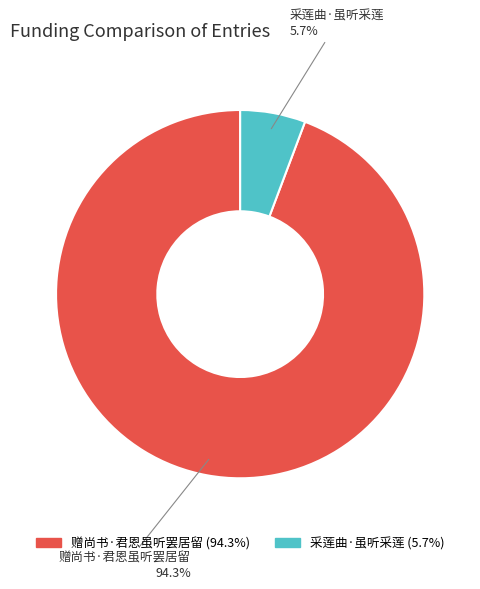

True or false: 赠尚书·君恩虽听罢居留 accounts for 94% of the total.

True